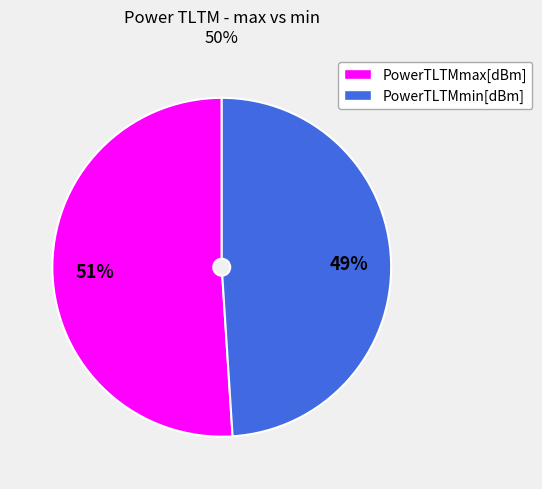

Which category has the smallest portion of the pie?

PowerTLTMmin[dBm]